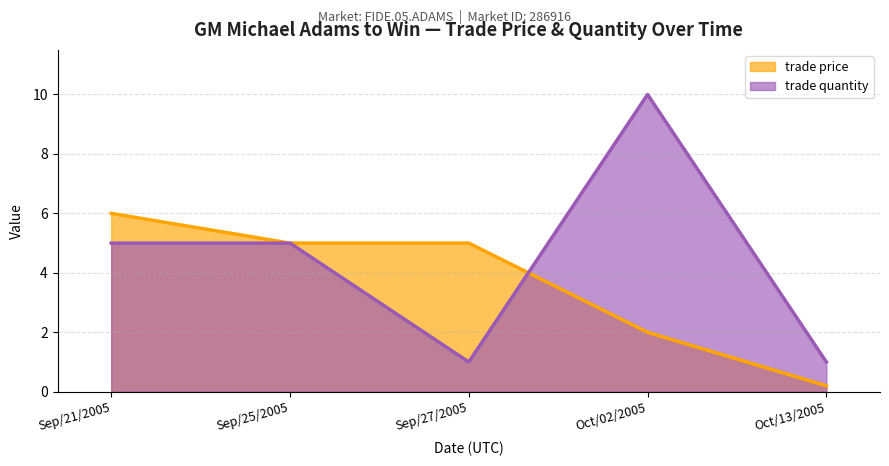

True or false: trade price and trade quantity intersect in this chart.

True